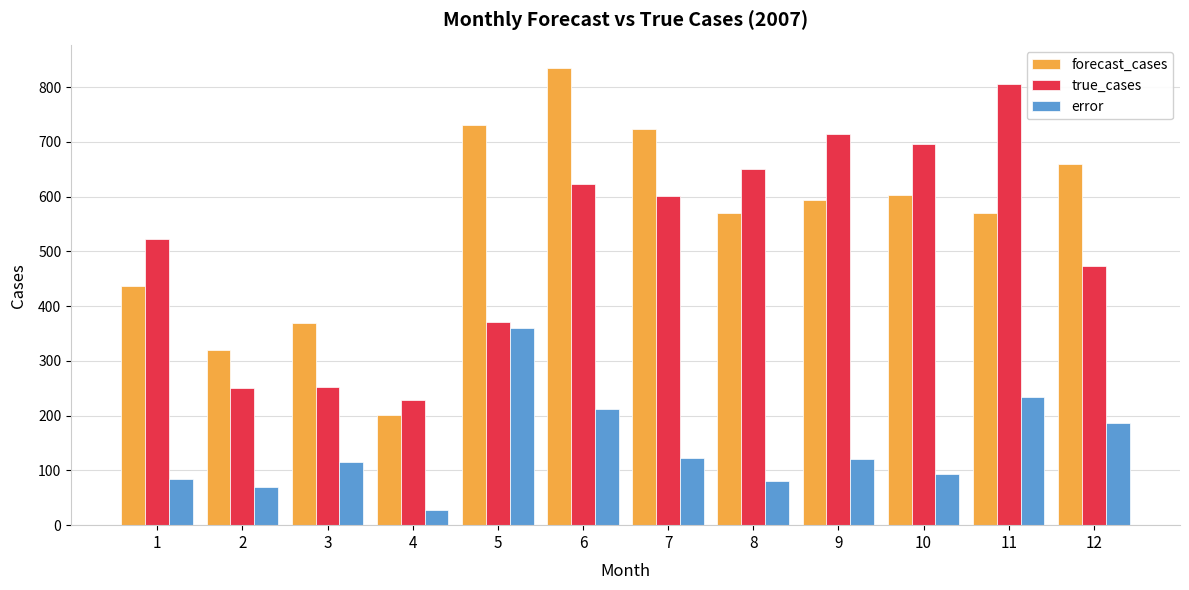

What is the total value across all series at 1?

1044.0